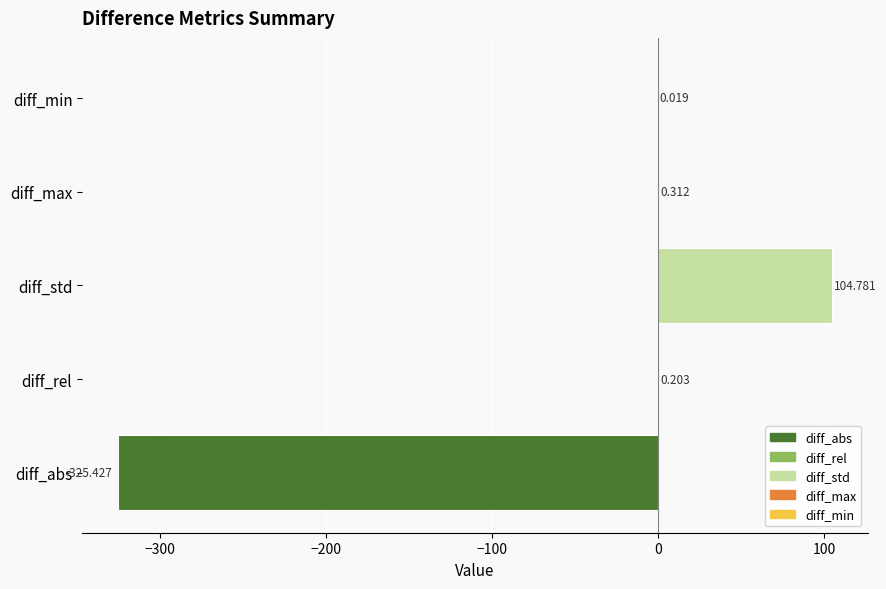

Where is the data nearest to the value -110?

diff_min